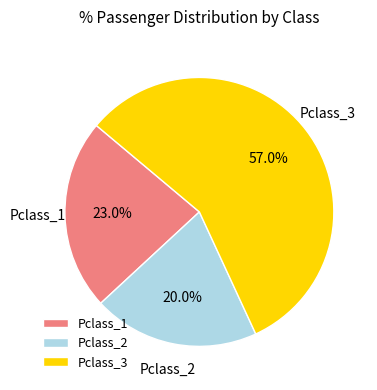

To the nearest percent, what is the difference between the Pclass_3 and Pclass_1 slice percentages?

34%